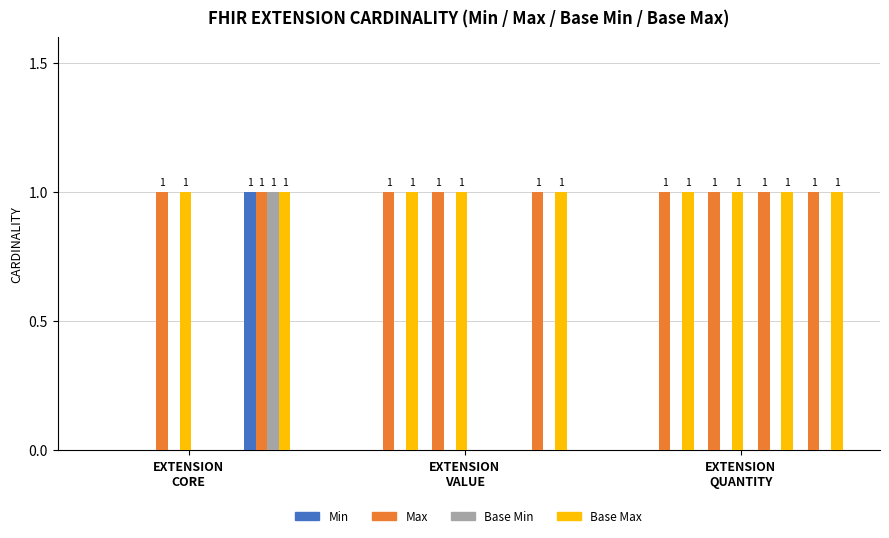

What is the difference between the highest and lowest values at EXTENSION
VALUE?

1